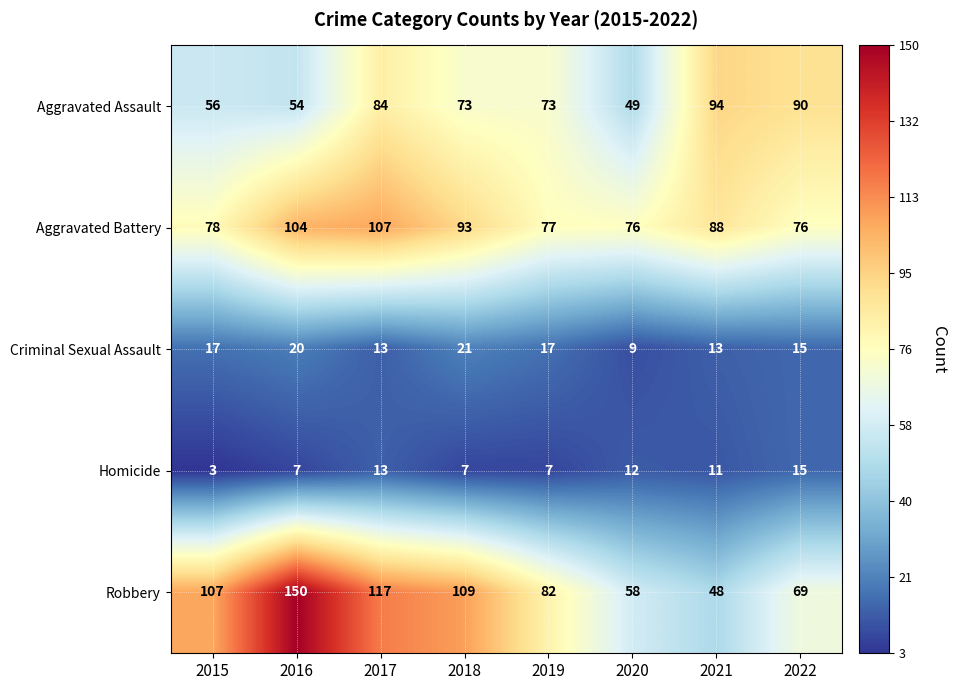

What is the difference between the maximum and second lowest values in the Criminal Sexual Assault series?

8